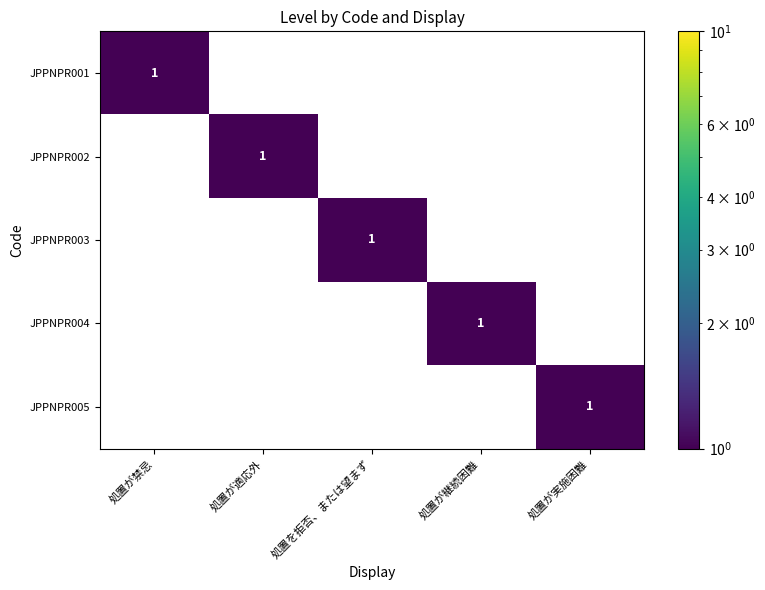

At how many categories does at least one series exceed 0?

5